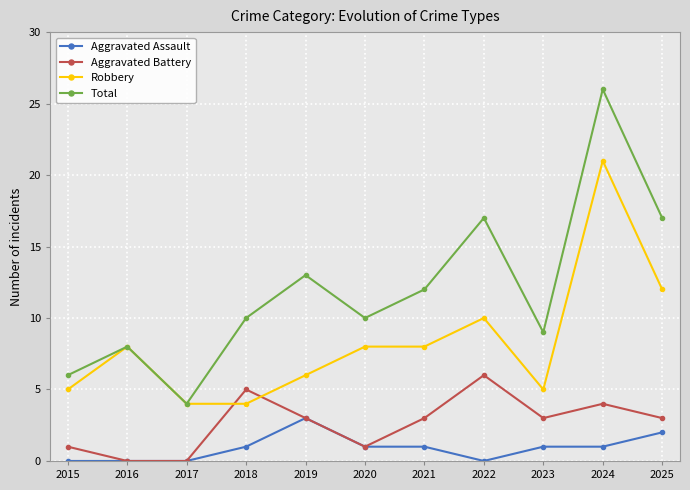

Rank the series by their maximum value, from lowest to highest.

Aggravated Assault, Aggravated Battery, Robbery, Total